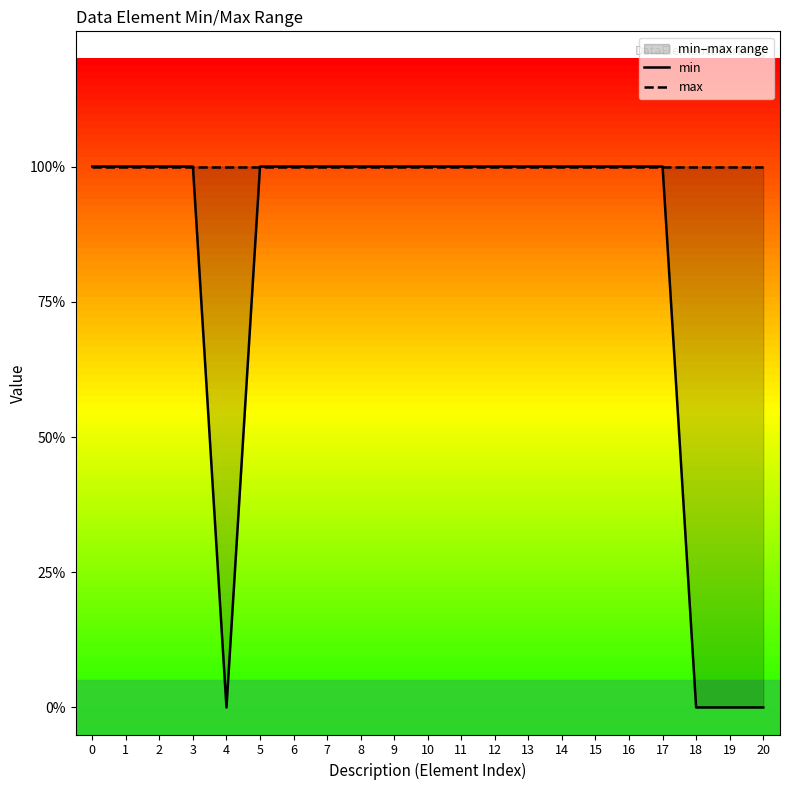

Between 4 and 16, which is larger?

16